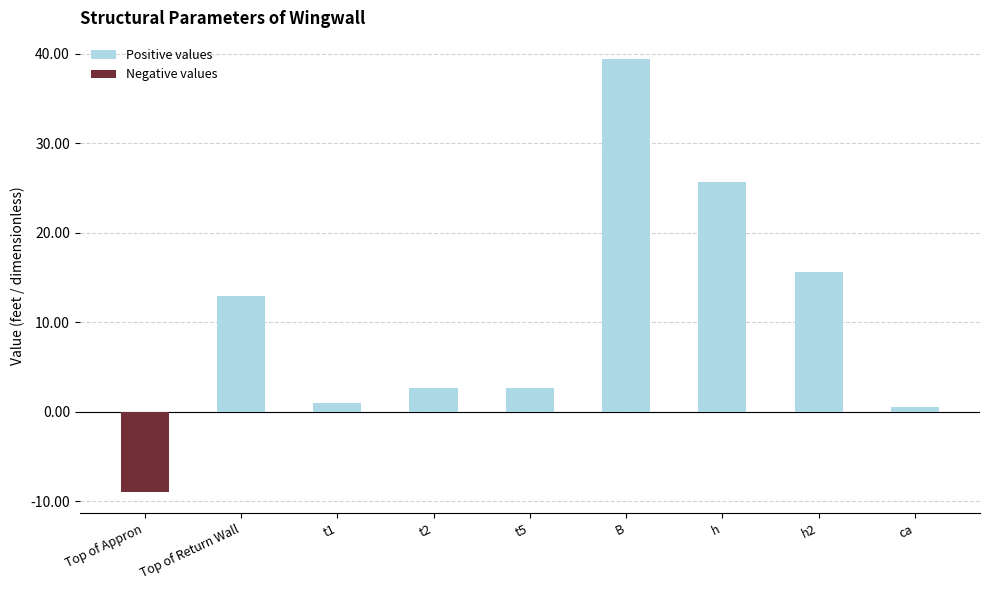

Where is the data nearest to the value 15?

h2